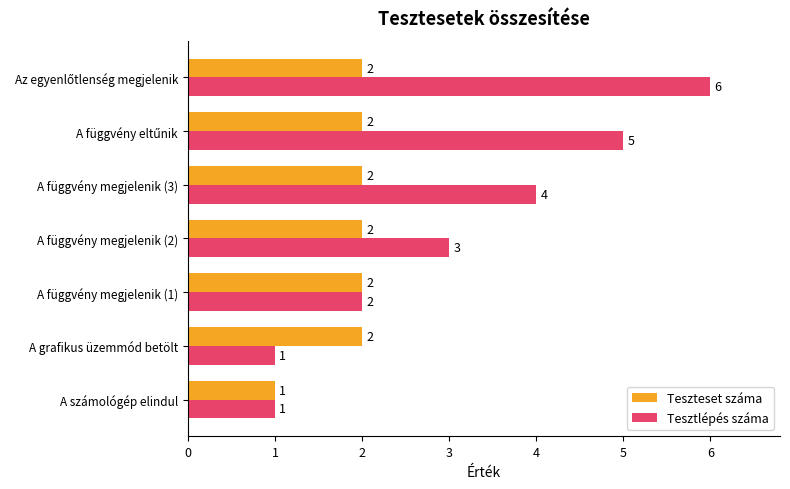

What is the minimum value for Tesztlépés száma?

1